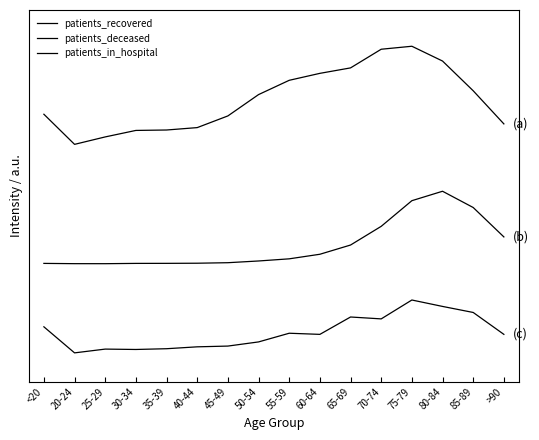

Is the value of patients_deceased at 60-64 greater than the value of patients_in_hospital at <20?

Yes